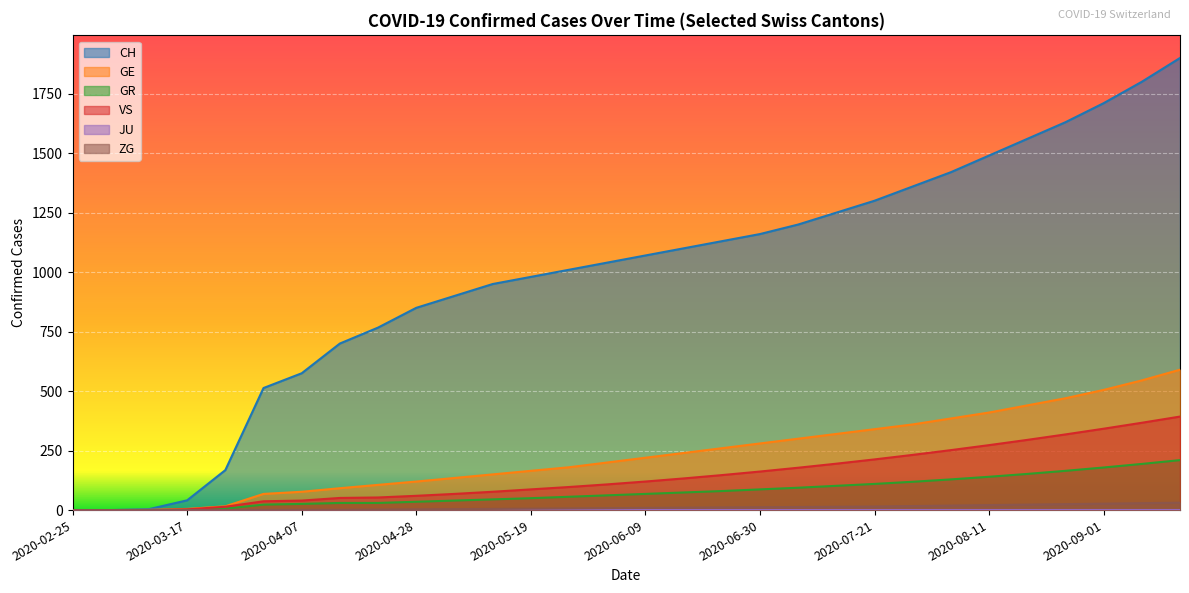

The value of GE at 2020-06-23 is 453. True or false?

False